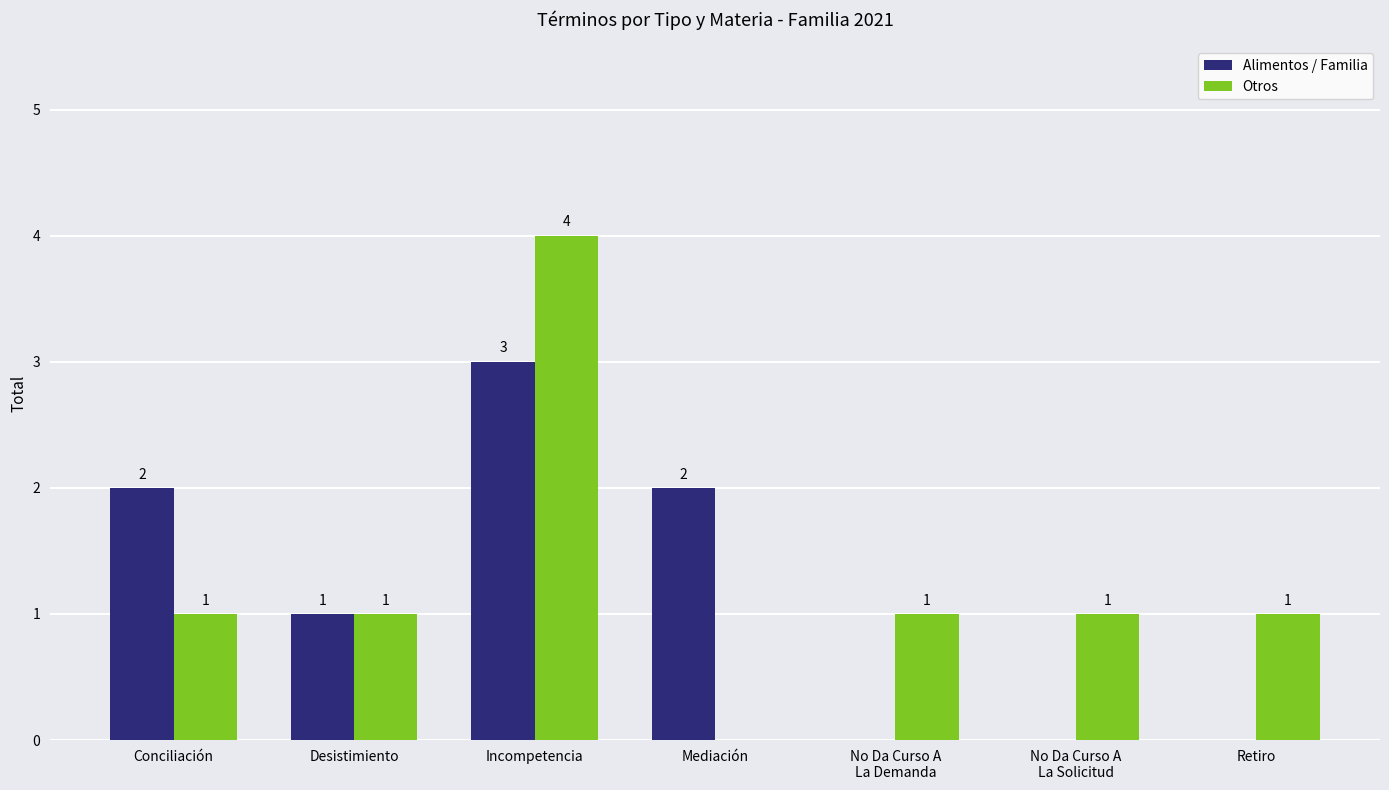

Reading left to right, list all the values displayed in this chart.

Alimentos / Familia: 2	1	3	2	0	0	0
Otros: 1	1	4	0	1	1	1